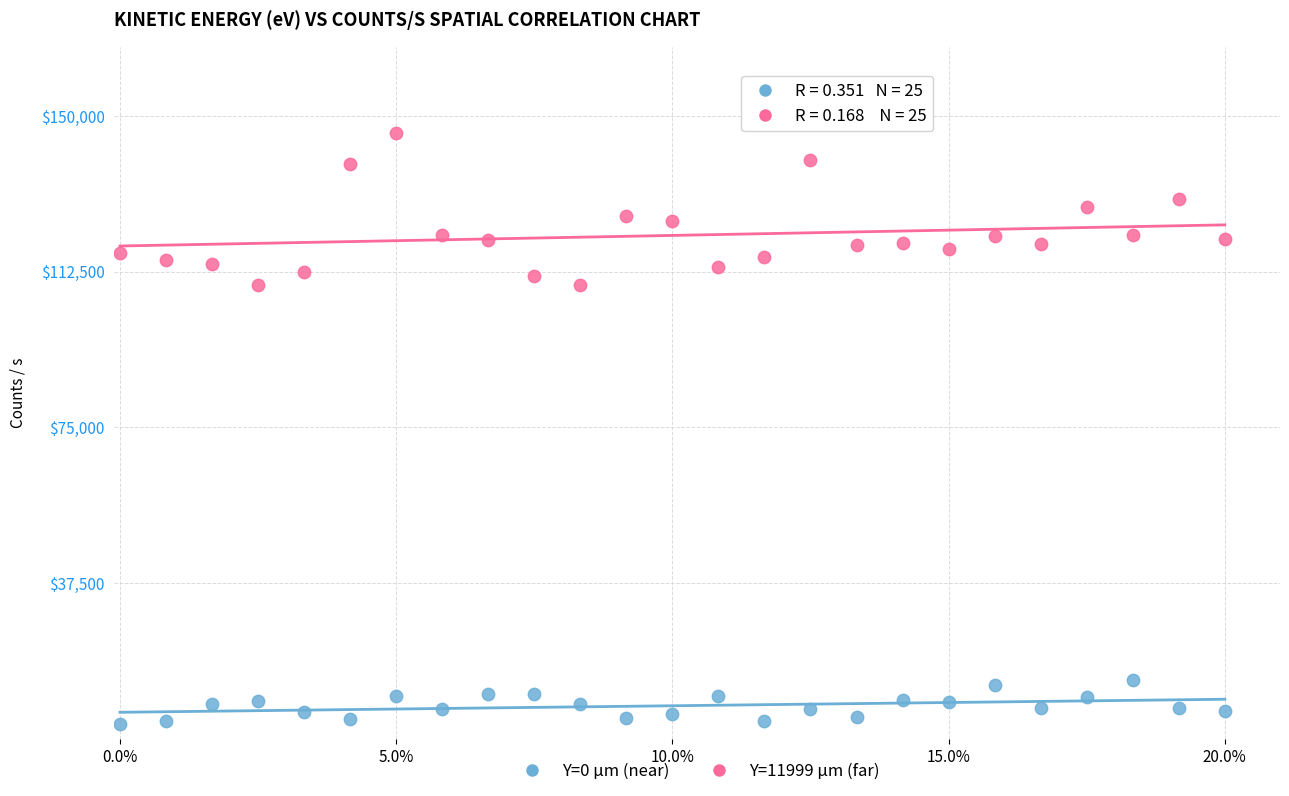

What are all the series names shown in the legend?

Y=0 µm (near), Y=11999 µm (far)